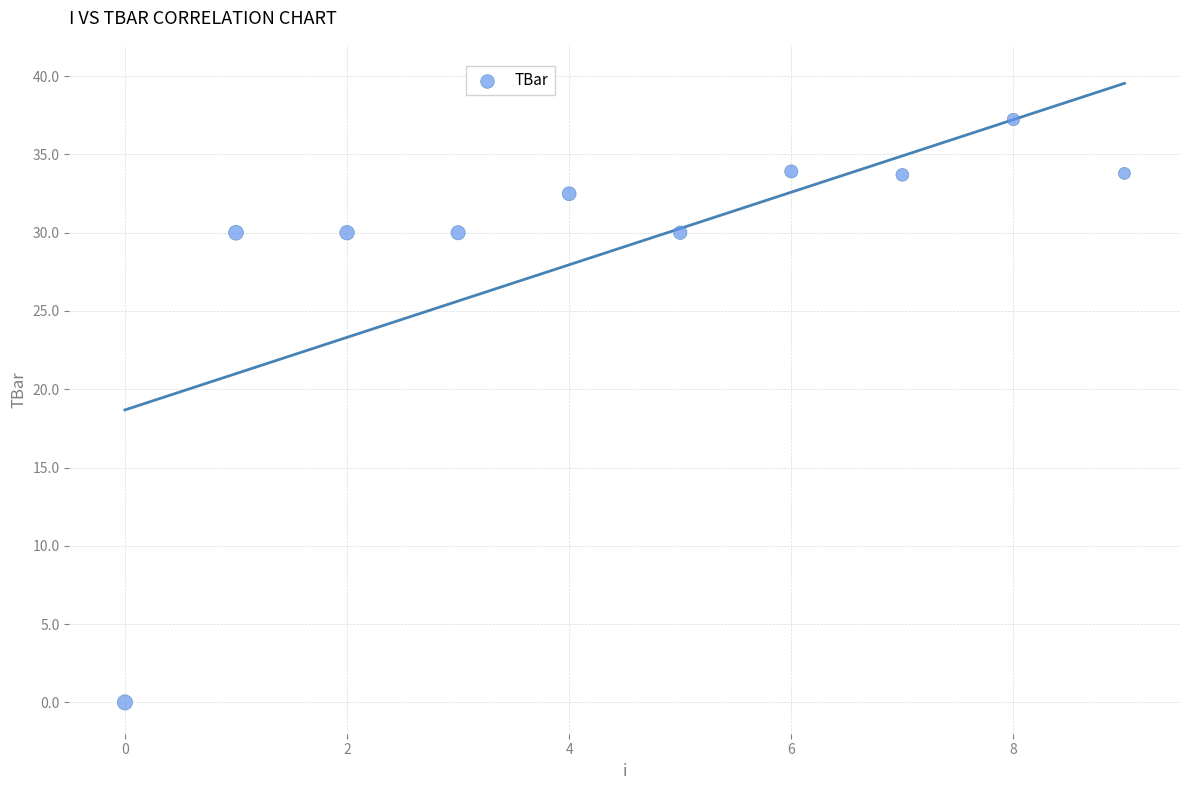

What is the average Y value?

29.1